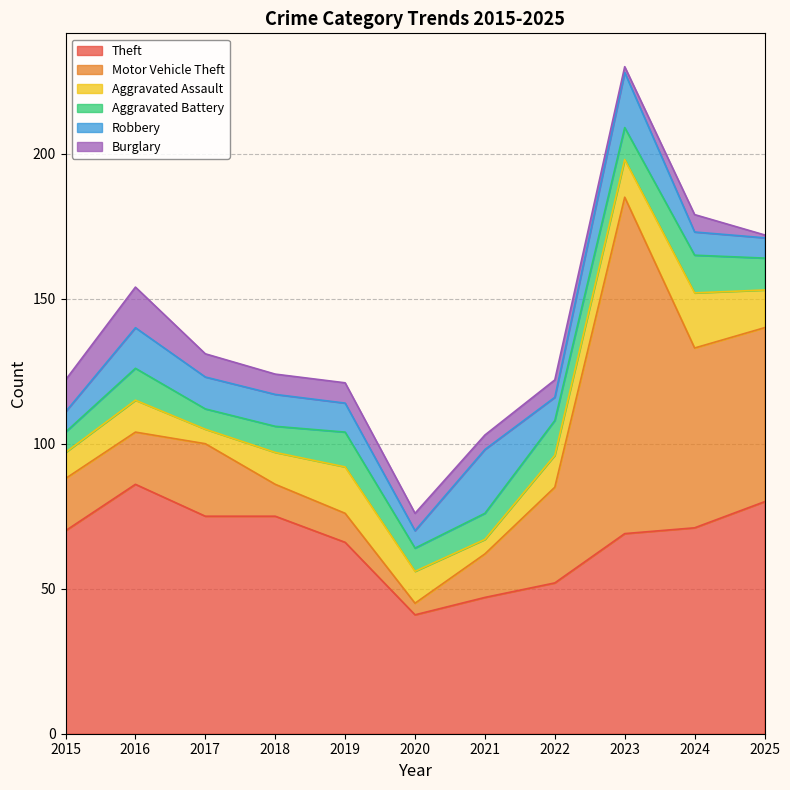

List the series in order of their peak value, lowest first.

Aggravated Battery, Burglary, Aggravated Assault, Robbery, Theft, Motor Vehicle Theft